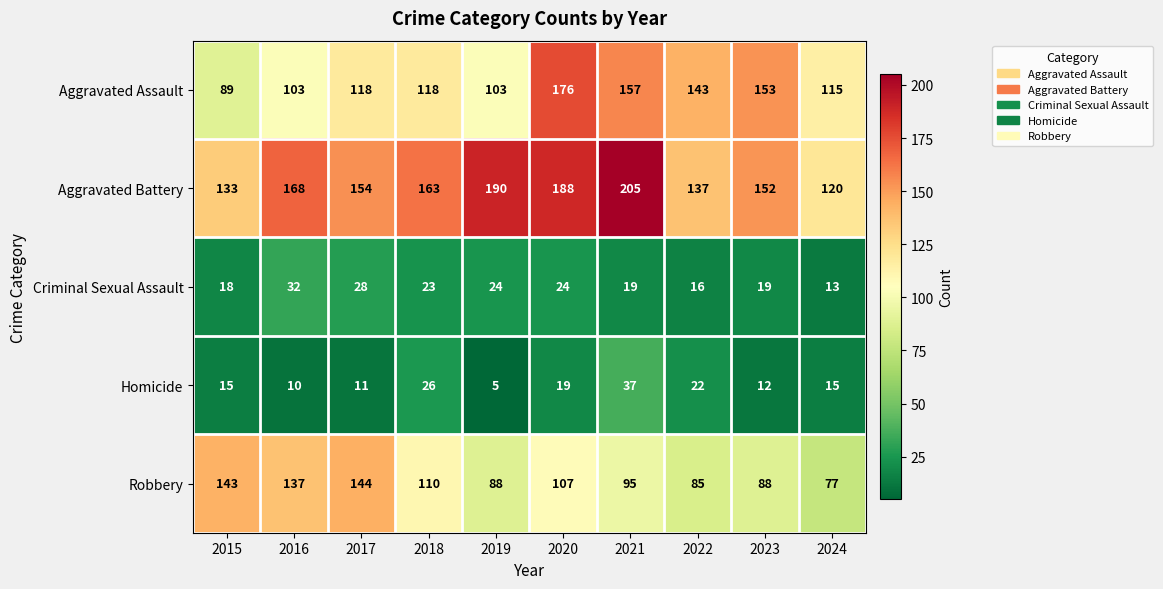

At which label is Criminal Sexual Assault closest to 22?

2018